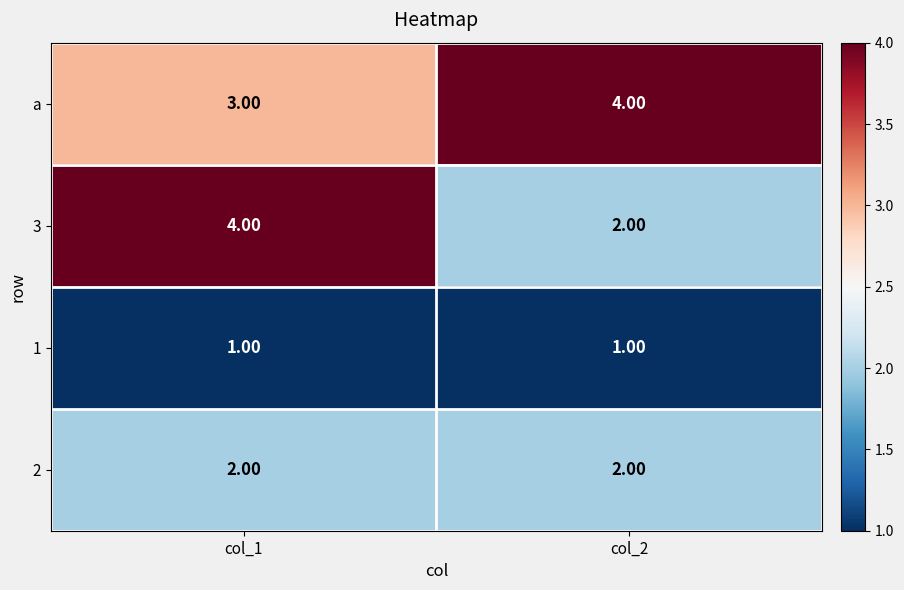

Rank the series by their average value, from highest to lowest.

a, 3, 2, 1